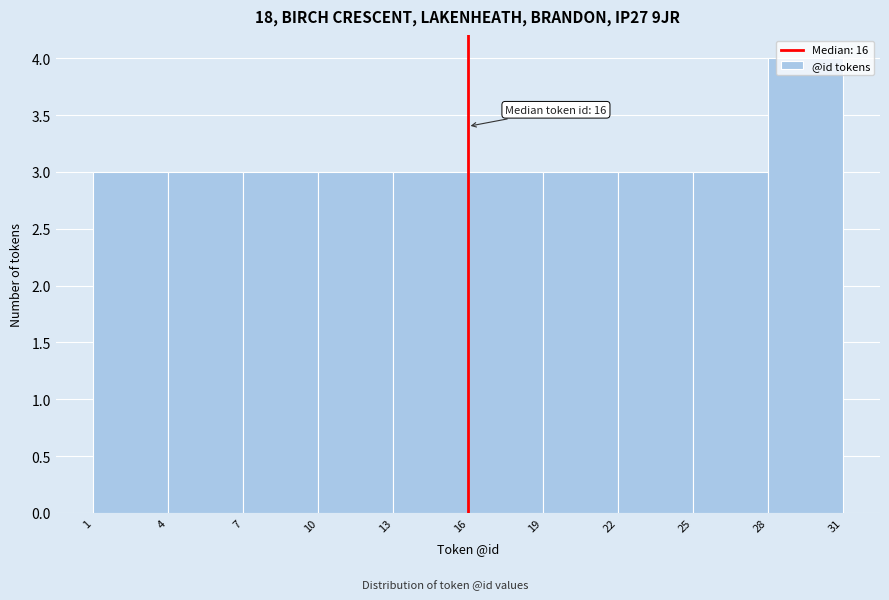

Which range on the x-axis has the tallest bar?

28 to 31